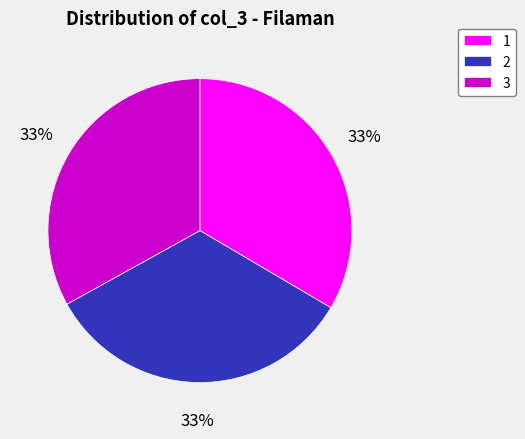

Approximately how many times larger is the value at 1 compared to 2?

1.0